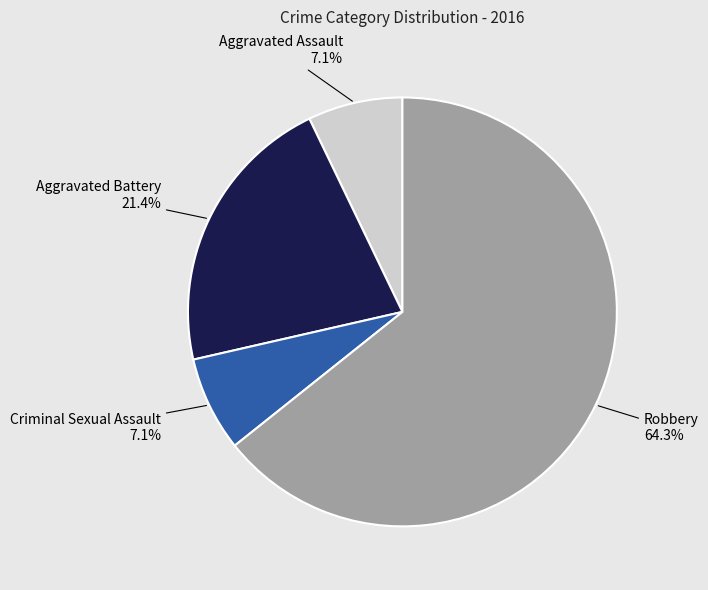

Is there any slice that represents more than half of the pie?

Yes